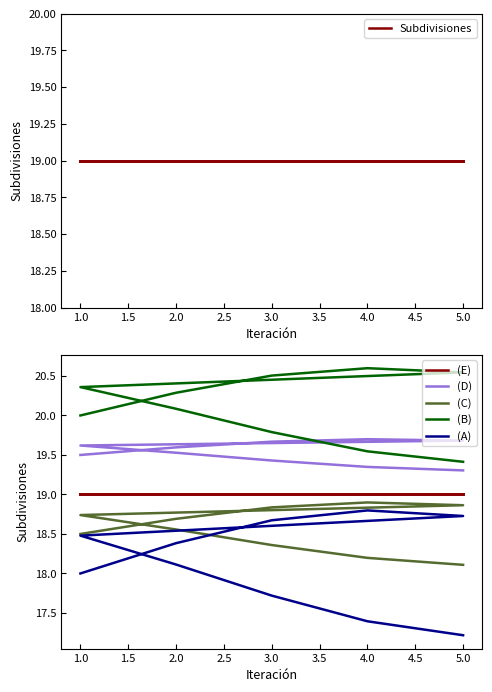

Is this an area chart (filled region under the line)?

No